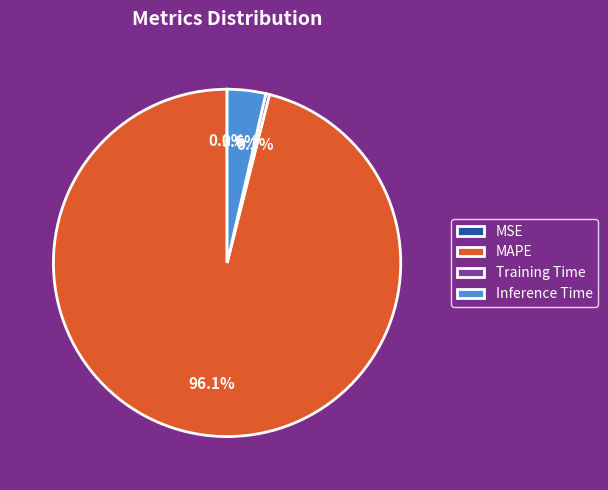

What is the total percentage of Training Time and MAPE?

96.4%